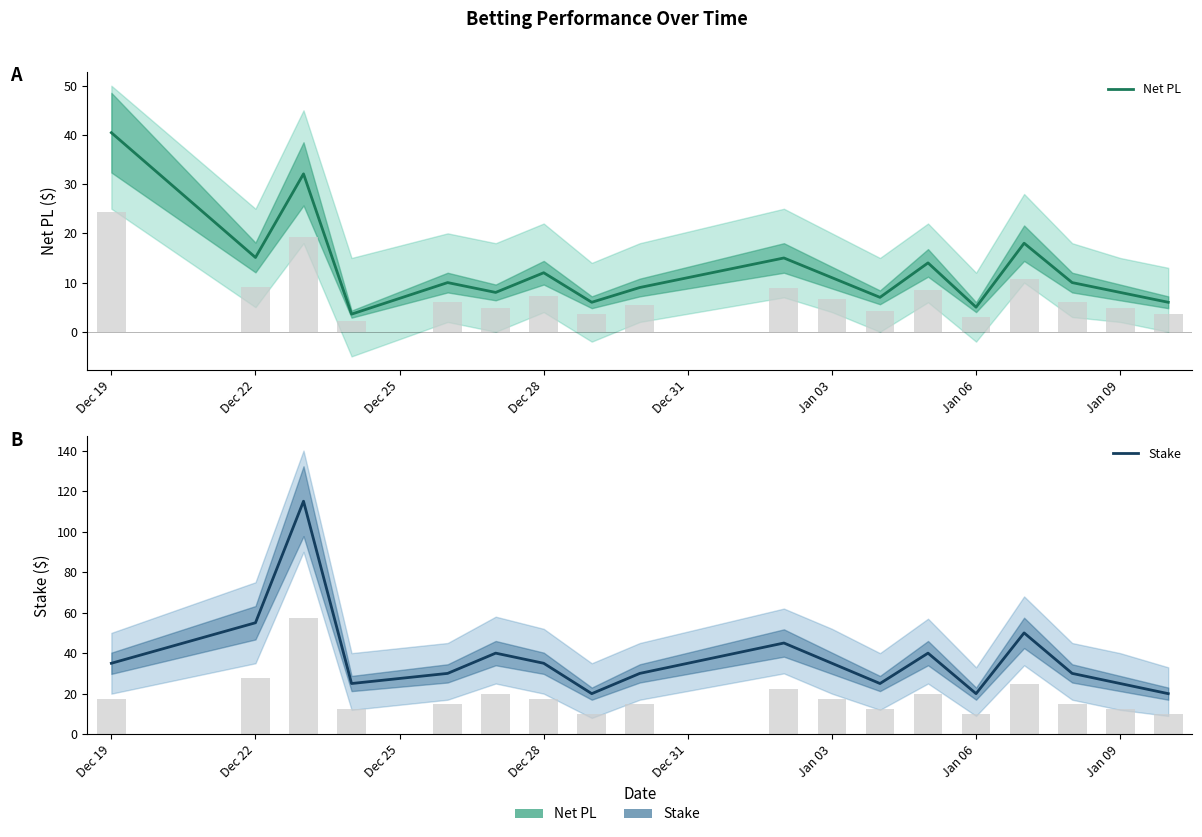

What is the sum of all Net PL values?

230.2